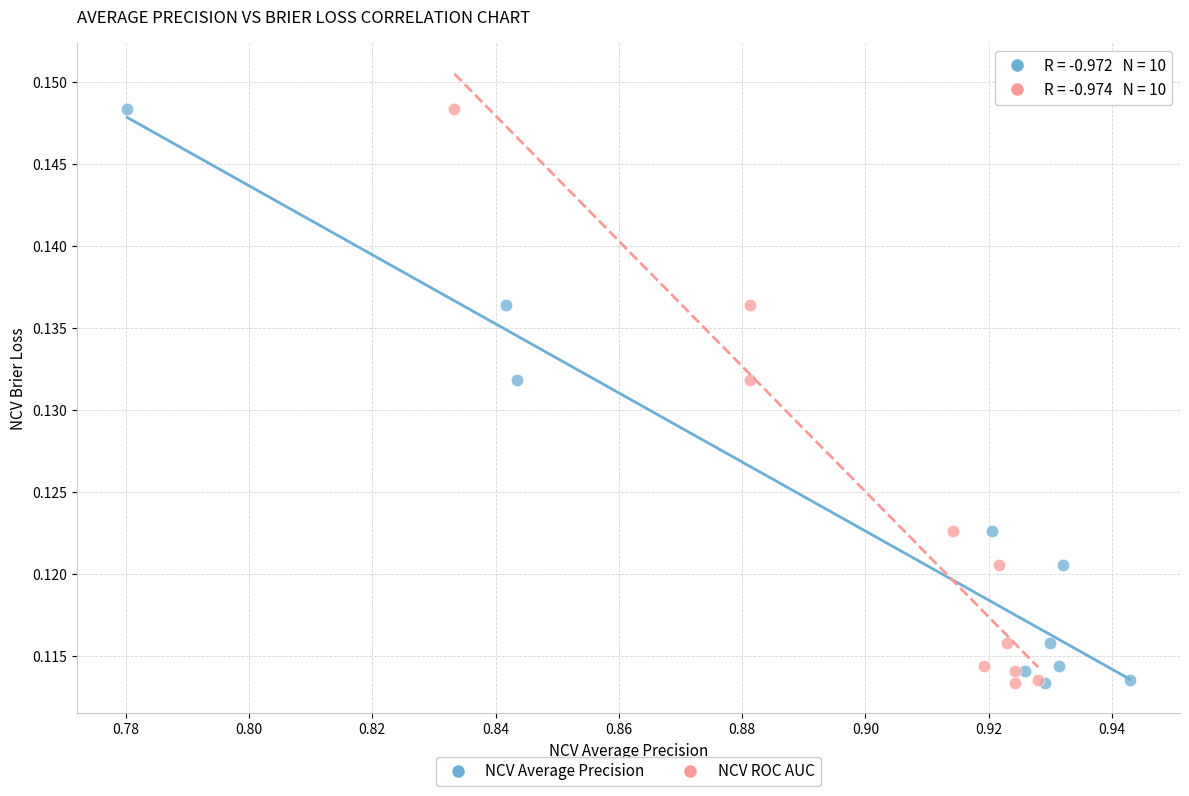

What are all the series names shown in the legend?

NCV Average Precision, NCV ROC AUC